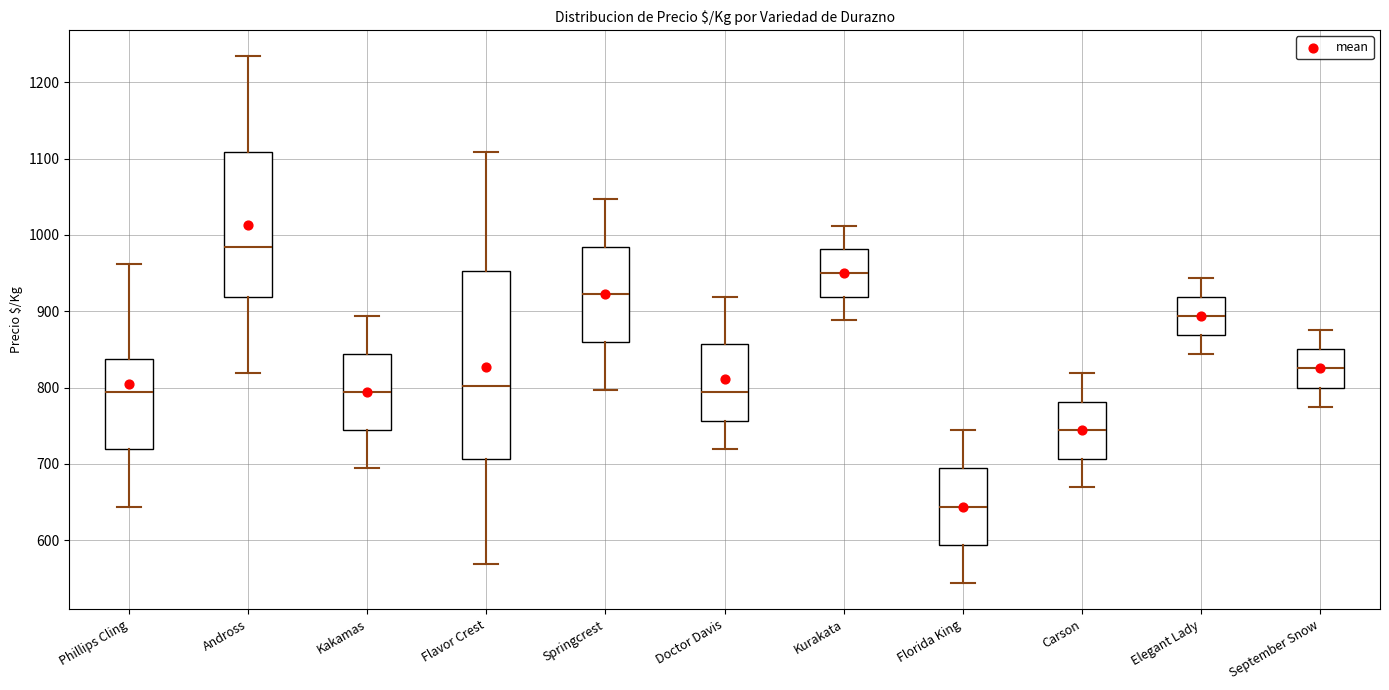

Reading left to right, transcribe this box plot: for each box, give where its median line is, the range the box spans, and where its two whiskers end, as read against the y-axis. The values are not printed on the chart, so give them approximately, as read against the axis.

Phillips Cling: median 790, box 720 to 840, whiskers 640 to 960
Andross: median 980, box 920 to 1110, whiskers 820 to 1230
Kakamas: median 790, box 740 to 840, whiskers 690 to 890
Flavor Crest: median 800, box 710 to 950, whiskers 570 to 1110
Springcrest: median 920, box 860 to 980, whiskers 800 to 1050
Doctor Davis: median 790, box 760 to 860, whiskers 720 to 920
Kurakata: median 950, box 920 to 980, whiskers 890 to 1010
Florida King: median 640, box 590 to 690, whiskers 540 to 740
Carson: median 740, box 710 to 780, whiskers 670 to 820
Elegant Lady: median 890, box 870 to 920, whiskers 840 to 940
September Snow: median 830, box 800 to 850, whiskers 780 to 880